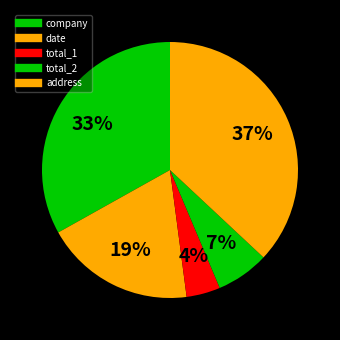

What percentage is the address slice, to the nearest percent?

37%